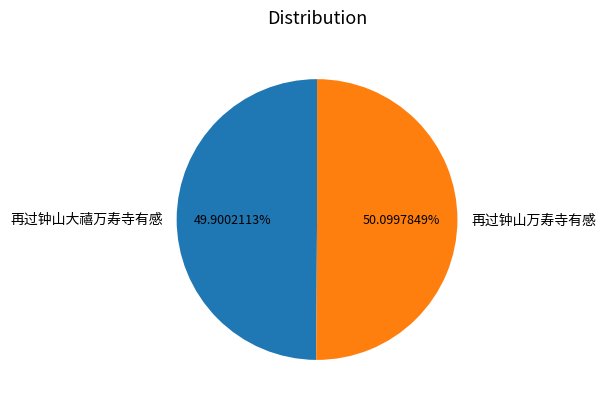

Is it true that 再过钟山万寿寺有感 is 50% of the pie?

True